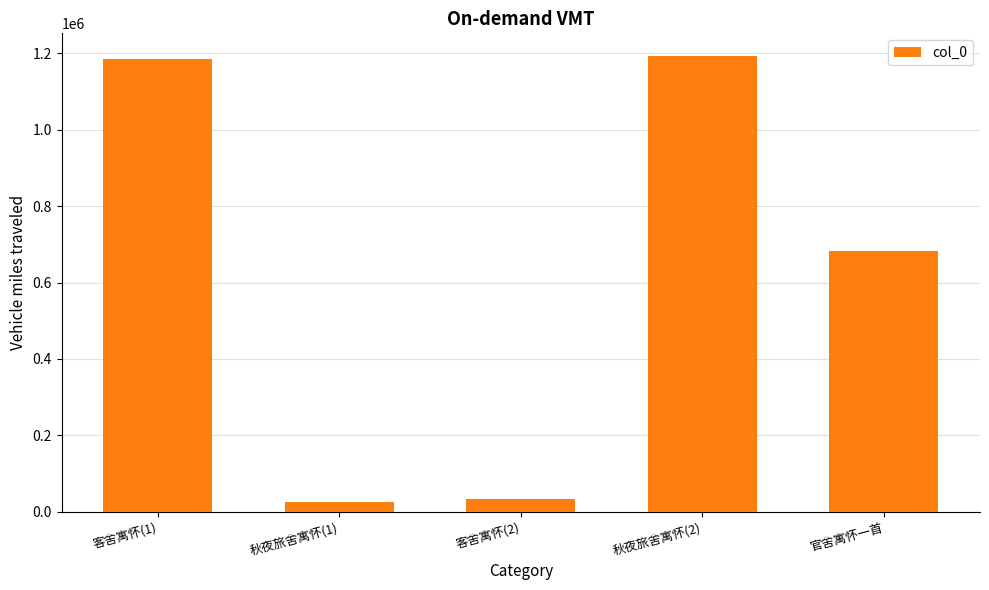

What is the smallest value displayed?

25352